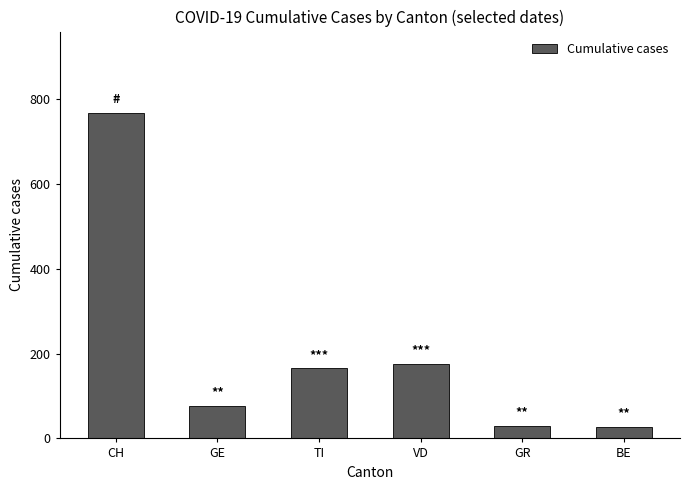

Is it true that the value at CH is 1066?

False